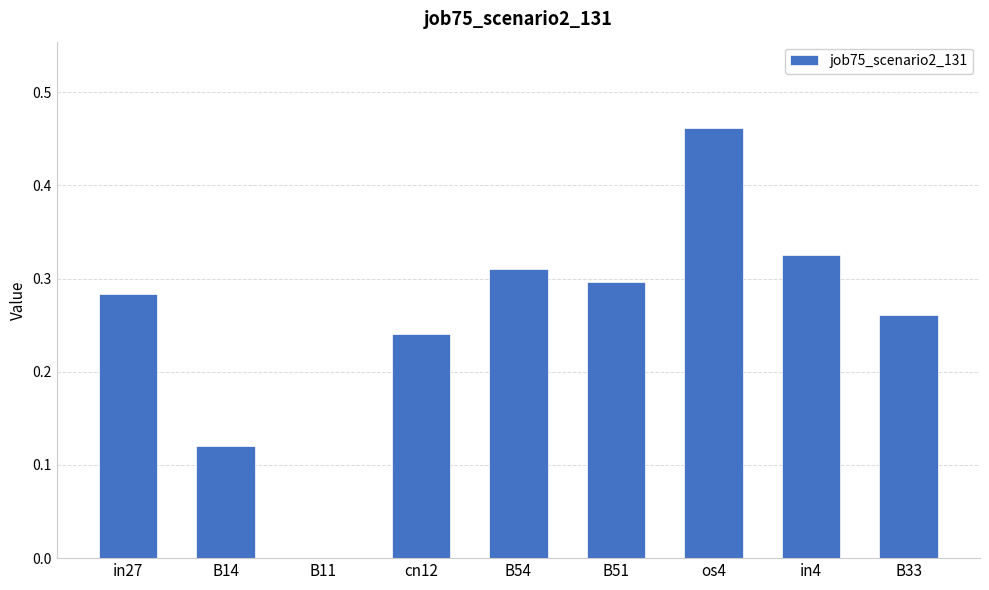

The value at os4 is 0.2. True or false?

False